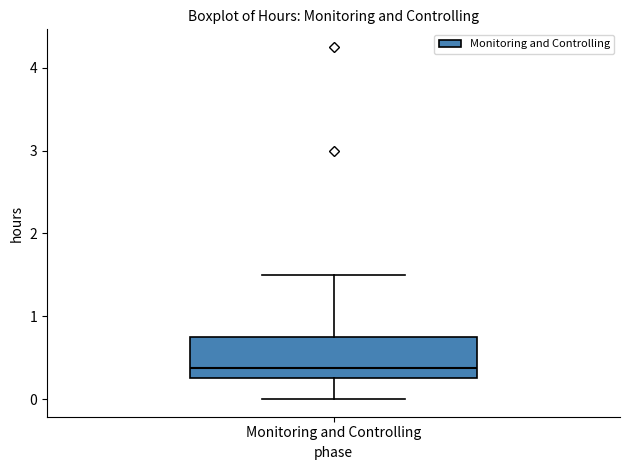

Read this box plot against the y-axis: the position of the median line, the range covered by the box, and the ends of both whiskers. The values are not printed on the chart, so give them approximately, as read against the axis.

median 0.4, box 0.3 to 0.8, whiskers 0.0 to 1.5